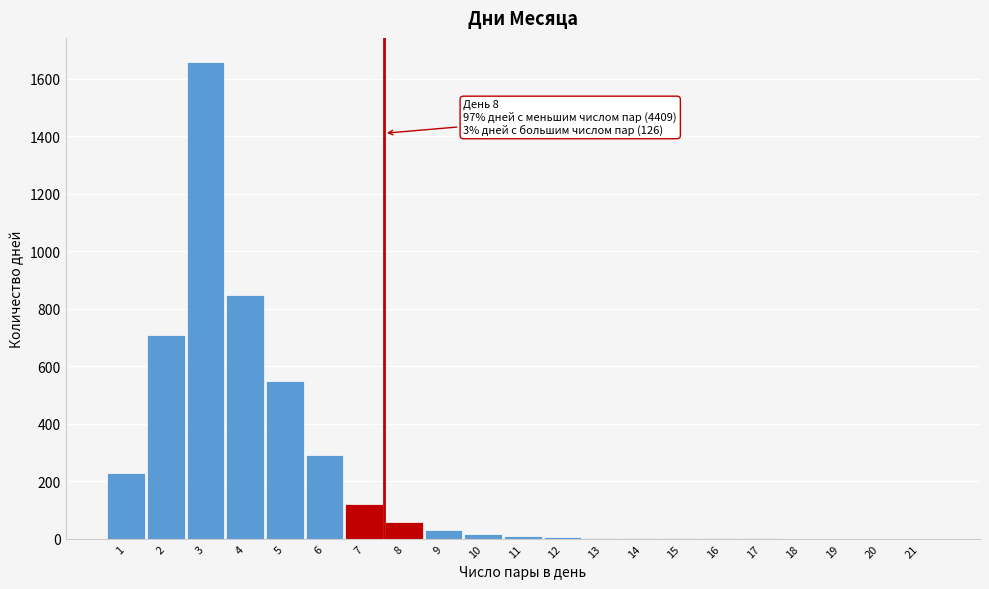

The value at 7 is 120. True or false?

True